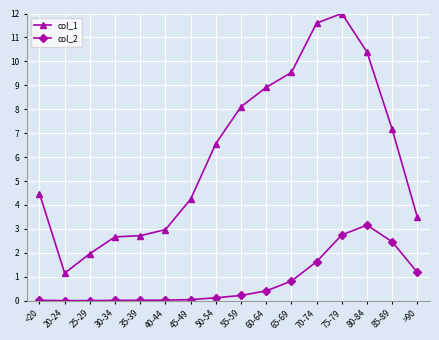

List the series in order of their overall mean, highest first.

col_1, col_2